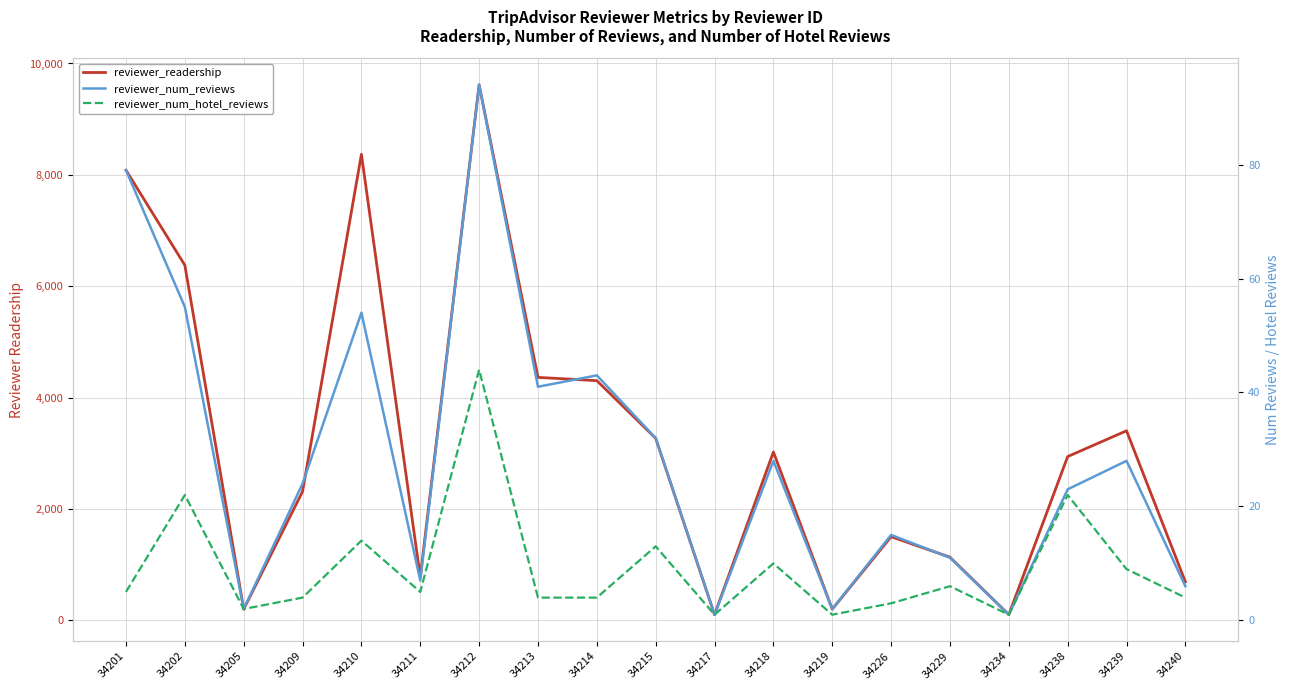

What is the average value of the reviewer_num_reviews series?

29